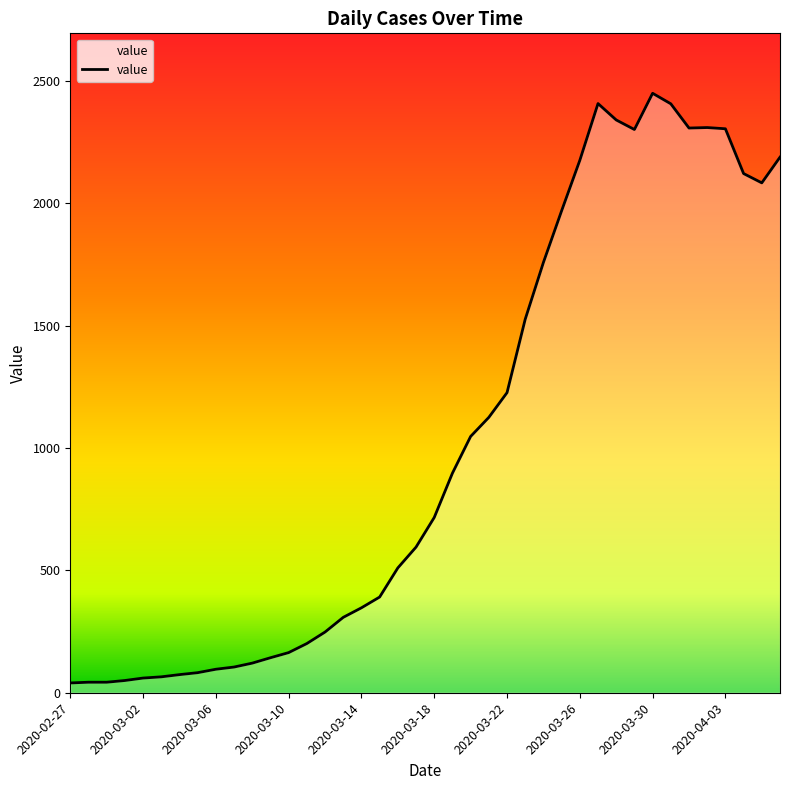

What is the difference between the maximum and minimum values?

2409